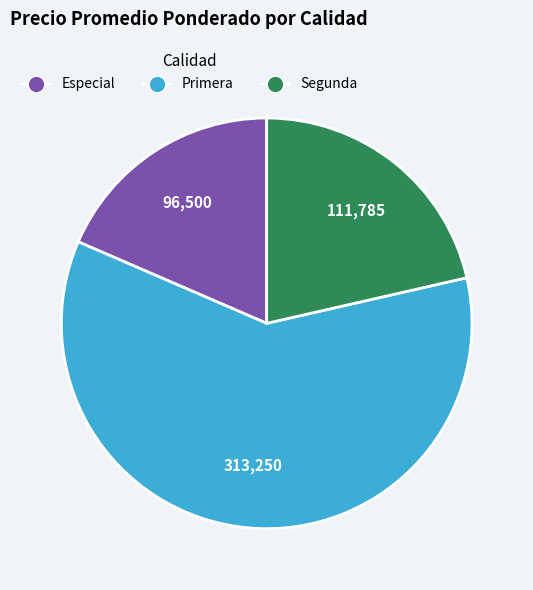

Does any single category account for the majority?

Yes